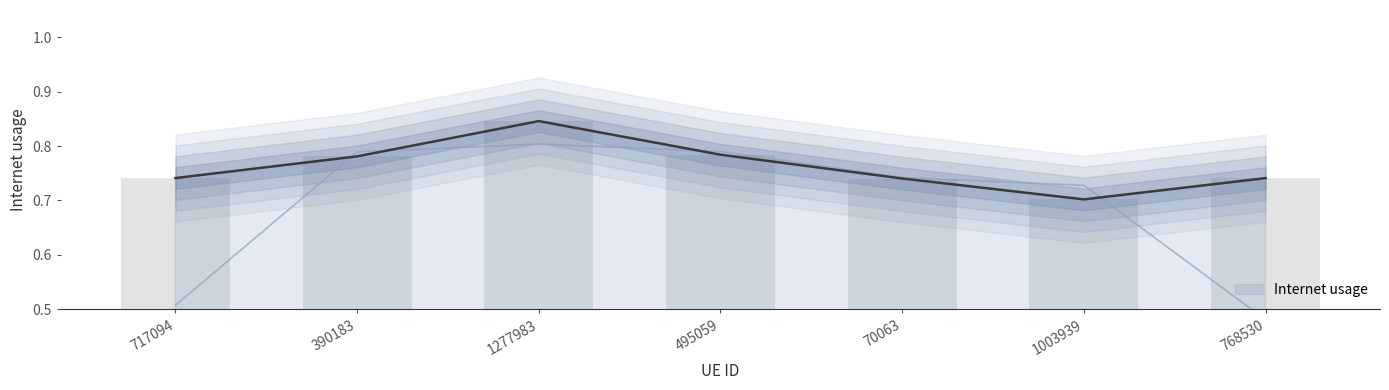

Where is the data nearest to the value 0?

1003939